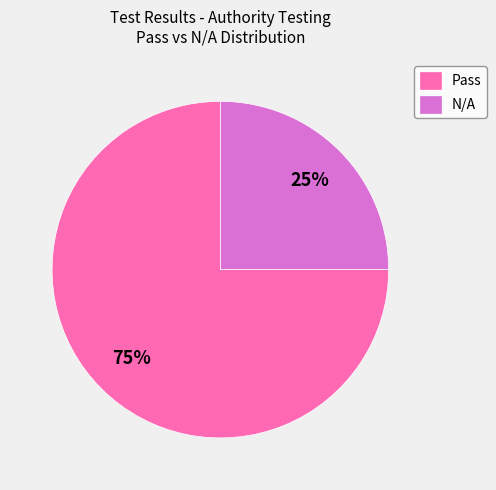

What percentage is the N/A slice, to the nearest percent?

25%